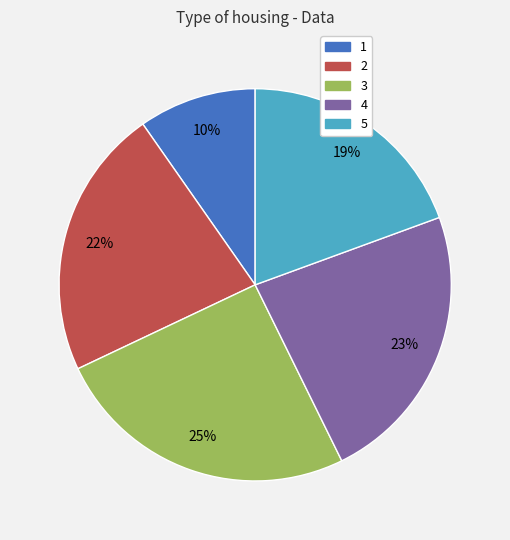

What percentage is the 3 slice, to the nearest percent?

25%